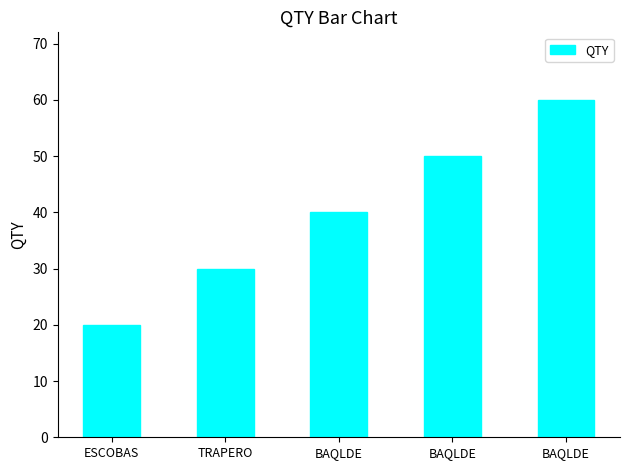

Reading left to right, what are all the values shown in this chart?

20	30	40	50	60